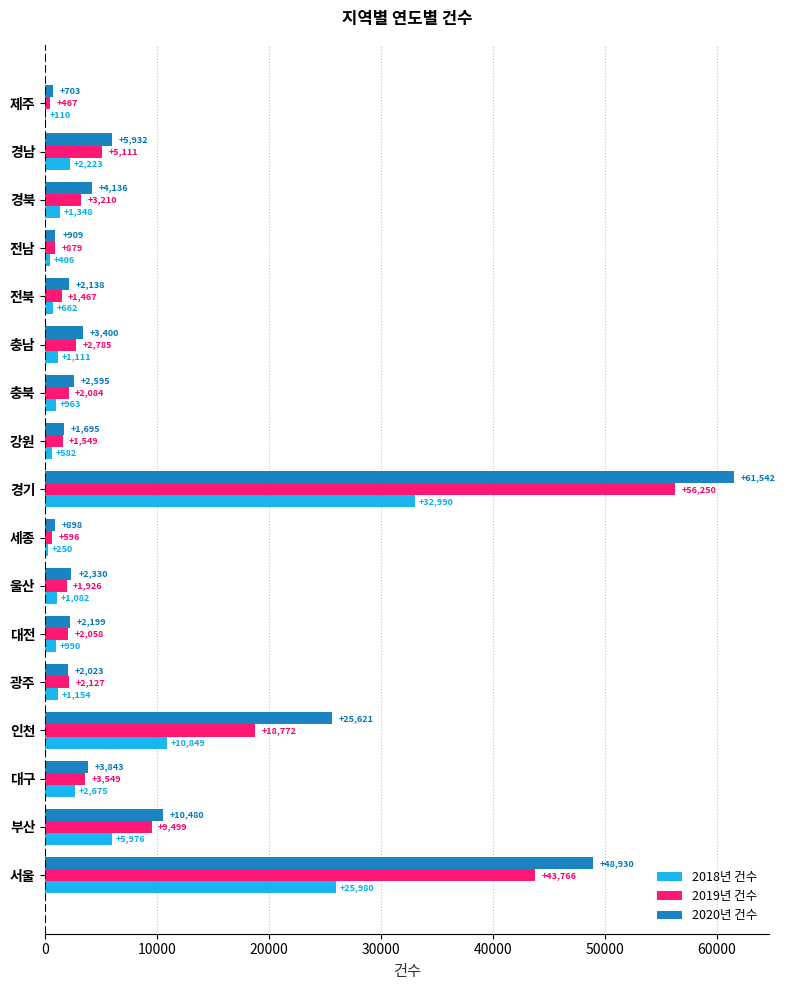

Where is 2020년 건수 nearest to the value 31122?

인천